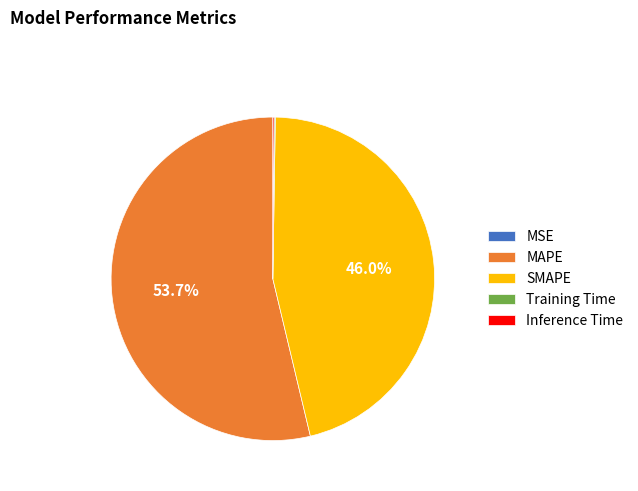

To the nearest percent, what is the average slice percentage?

20%